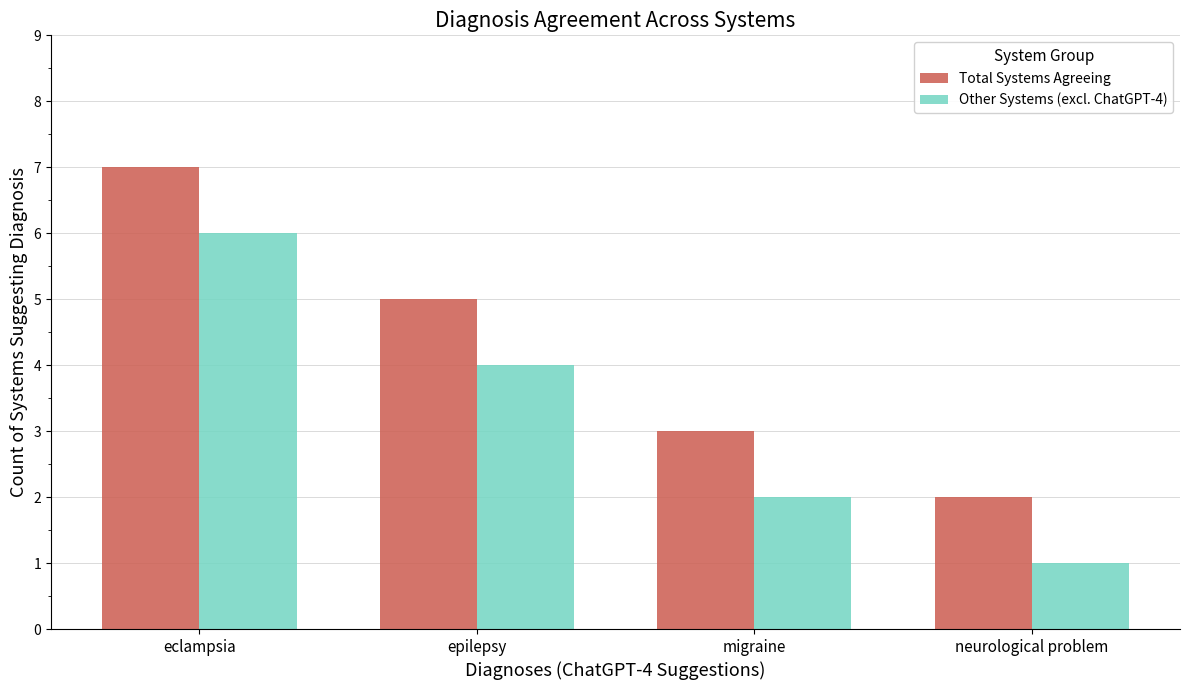

List the series in order of their peak value, highest first.

Total Systems Agreeing, Other Systems (excl. ChatGPT-4)